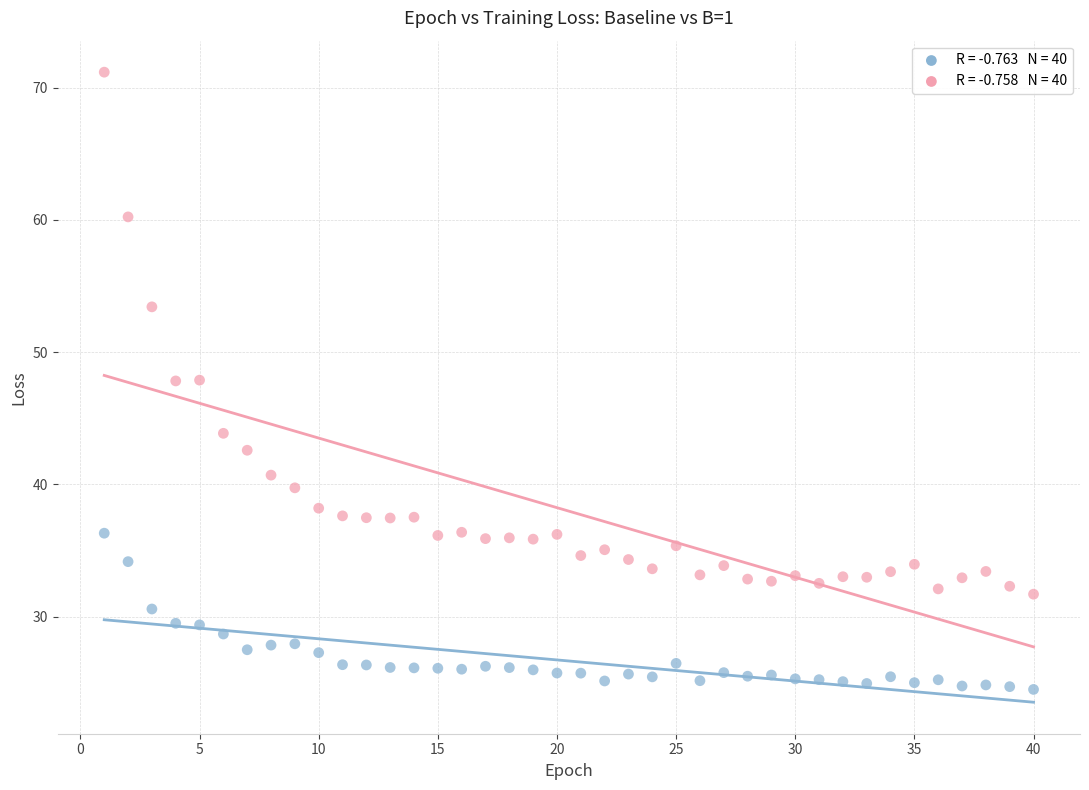

Across all data points, what is the range of Y values (max minus min)?

46.7